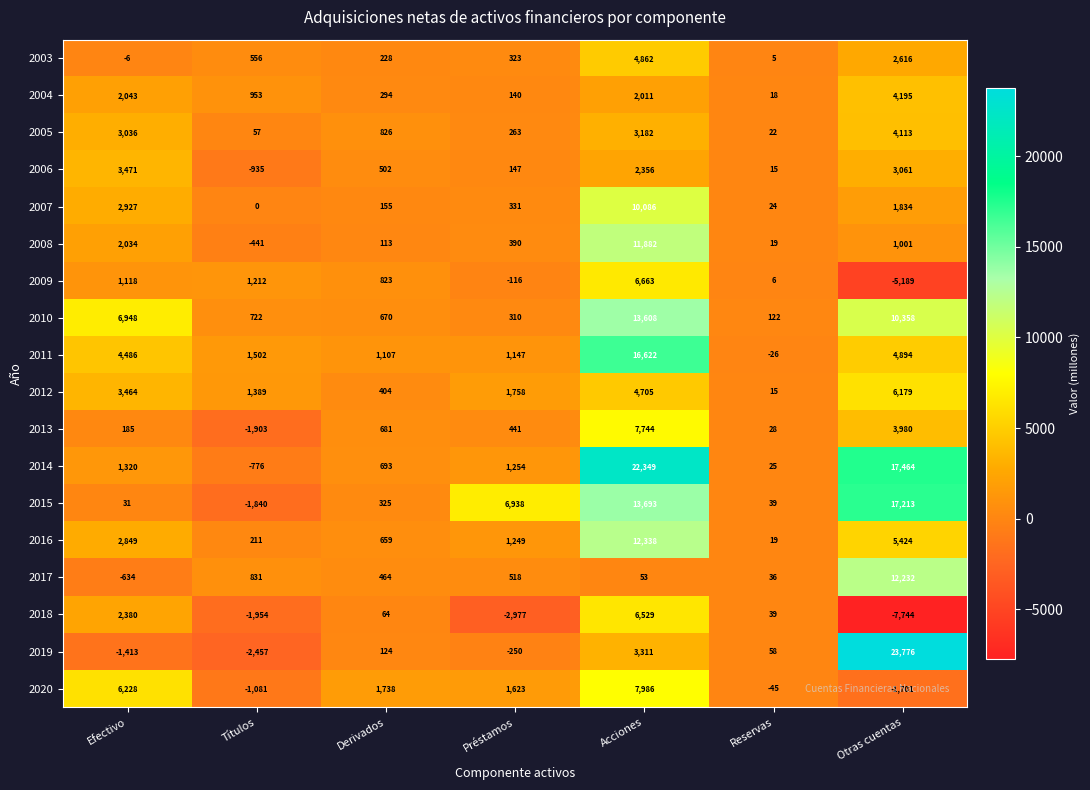

What is the total value across all series at Préstamos?

13489